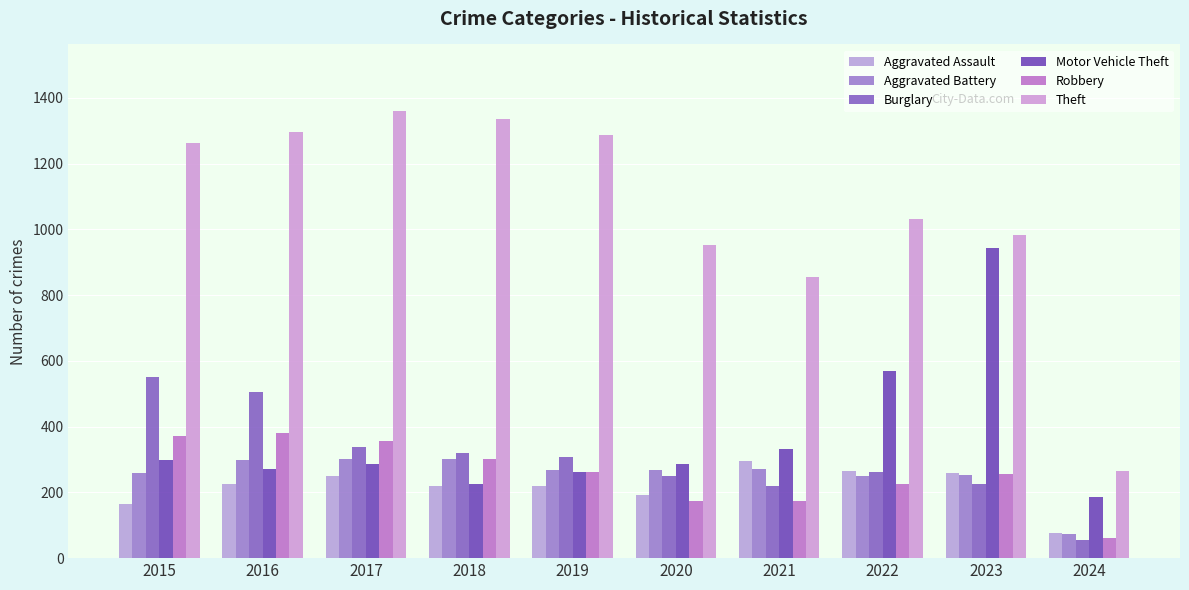

At 2023, list the series in order from smallest to largest.

Burglary, Aggravated Battery, Robbery, Aggravated Assault, Motor Vehicle Theft, Theft